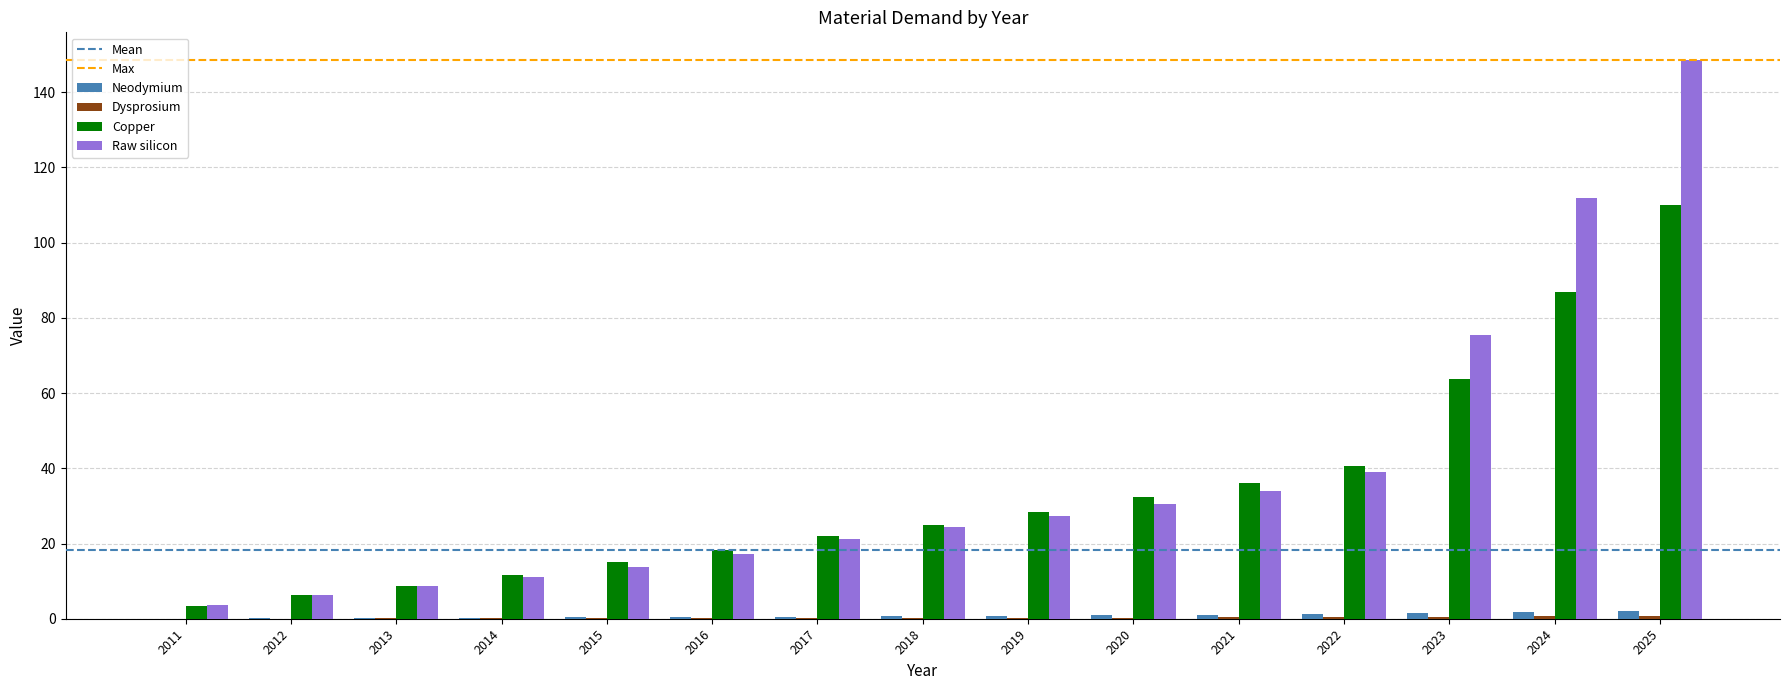

The Neodymium series shows 1.5 at 2023. True or false?

True